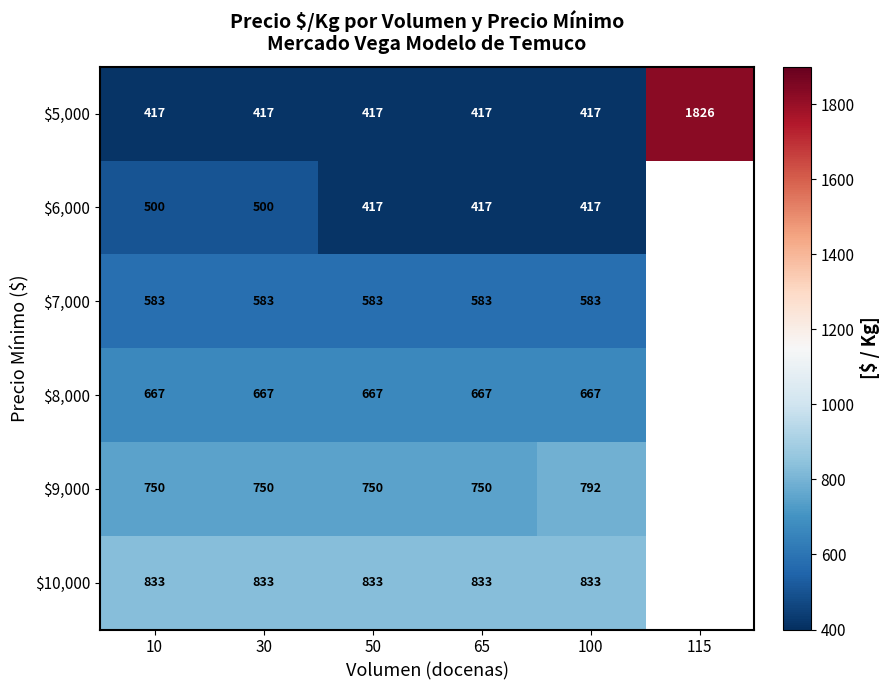

Which series changed the most between 10 and 65?

$6,000